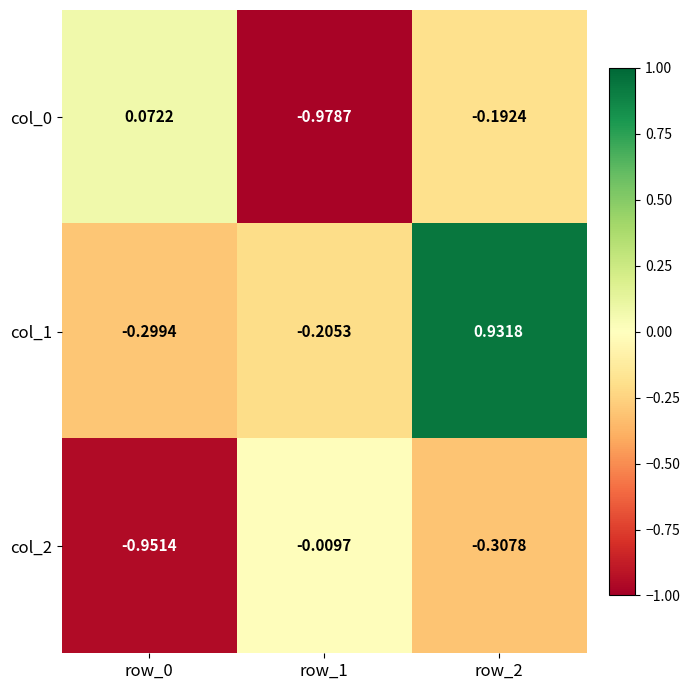

Is the value of col_1 at row_2 greater than the value of col_2 at row_2?

Yes